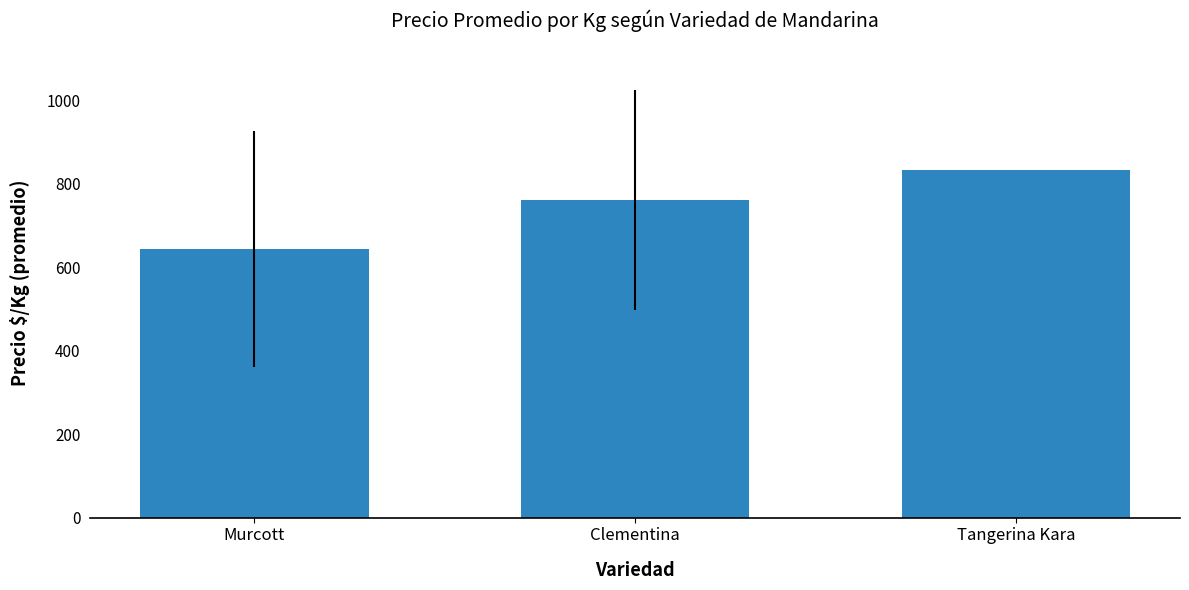

What value does the data have at Tangerina Kara?

833.0